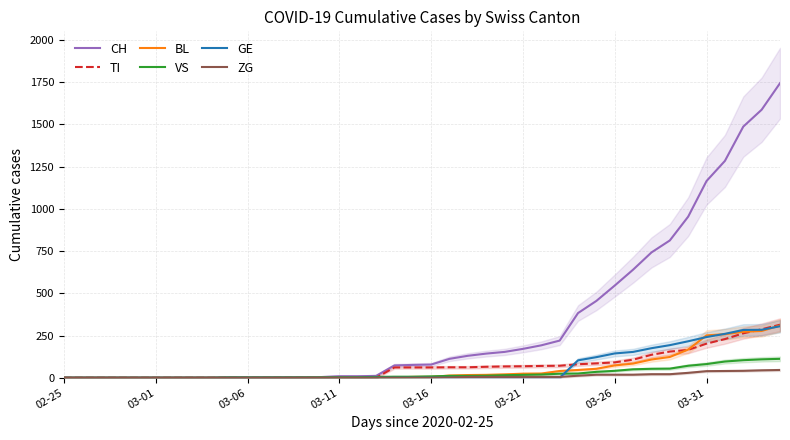

The CH series shows 1003 at 31. True or false?

False